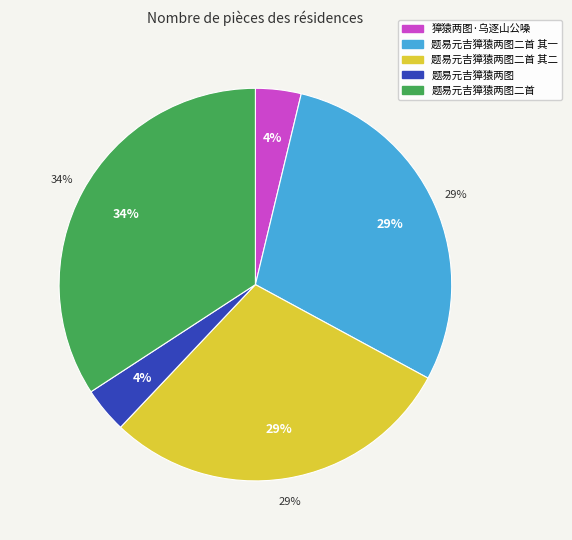

Does any single category account for the majority?

No